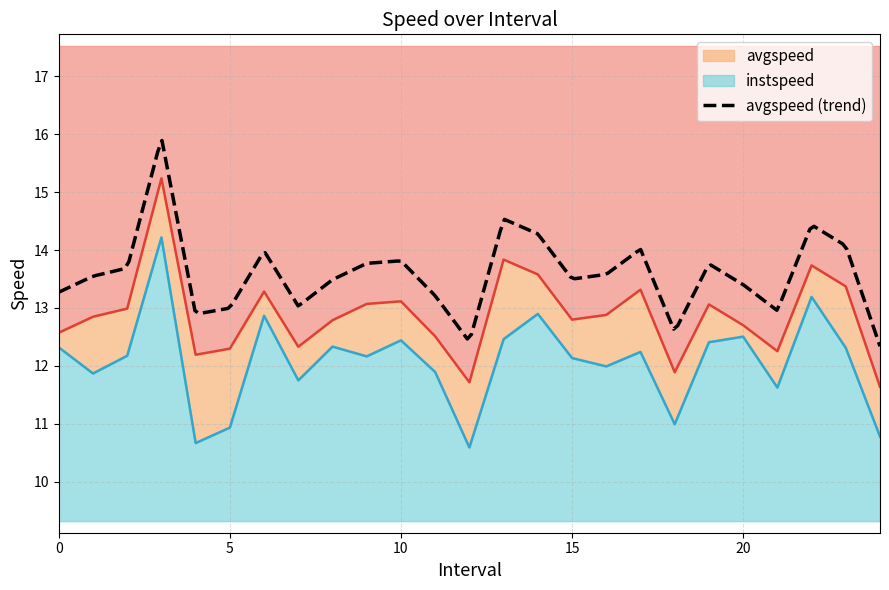

Is it true that instspeed equals 17.1 at 10.0?

False